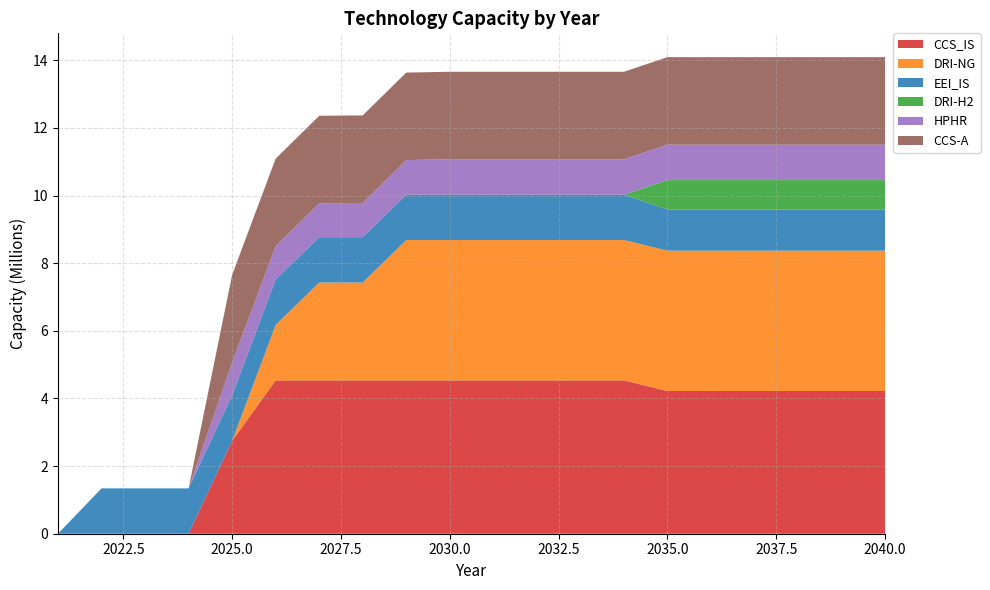

Reading right to left, extract all data points from this chart.

CCS_IS: 4221242.1	4221242.1	4221242.1	4221242.1	4221242.1	4221242.1	4534666.7	4534666.7	4534666.7	4534666.7	4534666.7	4534666.7	4534666.7	4534666.7	4534666.7	2746514.8	0.0	0.0	0.0	0.0
DRI-NG: 4150413.3	4150413.3	4150413.3	4150413.3	4150413.3	4150413.3	4150413.3	4150413.3	4150413.3	4150413.3	4150413.3	4150413.3	2895026.7	2895026.7	1639640.0	0.0	0.0	0.0	0.0	0.0
EEI_IS: 1217666.0	1217666.0	1217666.0	1217666.0	1217666.0	1217666.0	1341329.6	1341329.6	1341329.6	1341329.6	1341329.6	1341329.6	1341329.6	1341329.6	1341329.6	1341329.6	1341329.6	1341329.6	1341329.6	0.0
DRI-H2: 869373.2	869373.2	869373.2	869373.2	869373.2	869373.2	0.0	0.0	0.0	0.0	0.0	0.0	0.0	0.0	0.0	0.0	0.0	0.0	0.0	0.0
HPHR: 1047222.0	1047222.0	1047222.0	1047222.0	1047222.0	1047222.0	1047222.0	1047222.0	1047222.0	1047222.0	1047222.0	1023950.4	1012314.6	1000678.8	989043.0	977407.2	0.0	0.0	0.0	0.0
CCS-A: 2588560.0	2588560.0	2588560.0	2588560.0	2588560.0	2588560.0	2588560.0	2588560.0	2588560.0	2588560.0	2588560.0	2588560.0	2588560.0	2588560.0	2588560.0	2588560.0	0.0	0.0	0.0	0.0